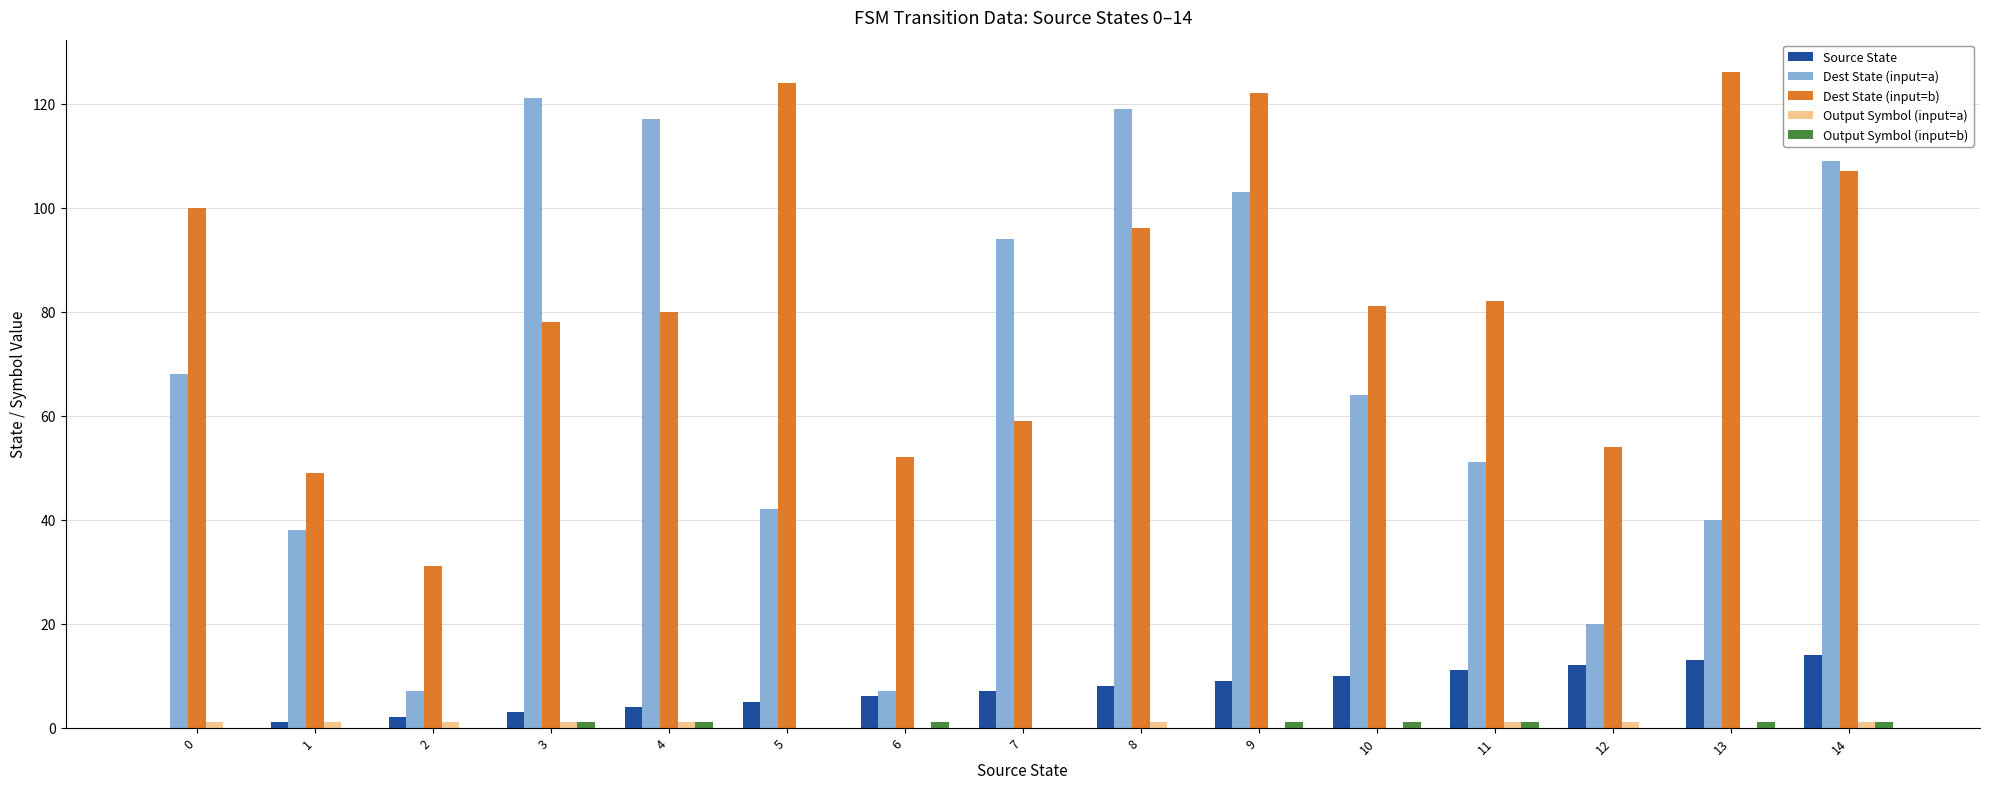

Are the bars grouped side by side (vs. stacked)?

Yes